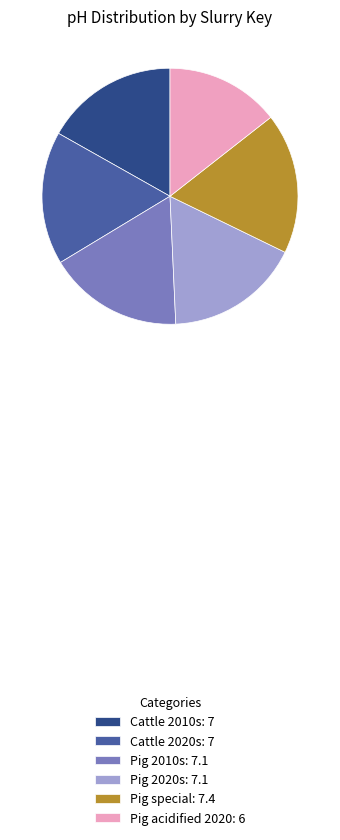

How many segments does this pie chart have?

6